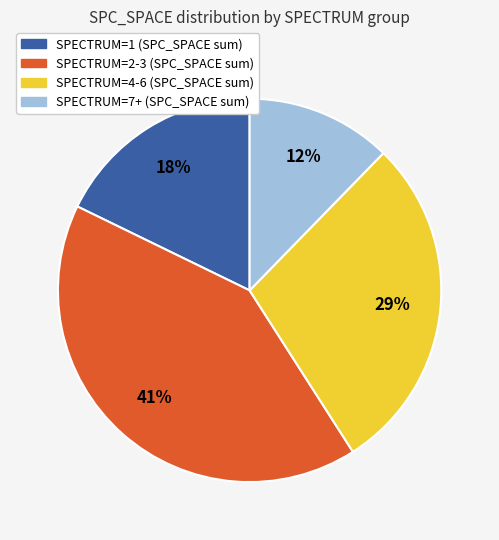

Count the number of slices in the pie.

4